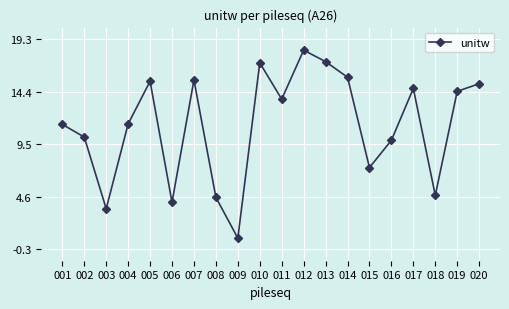

What is the sum of the values at 003 and 002?

13.7